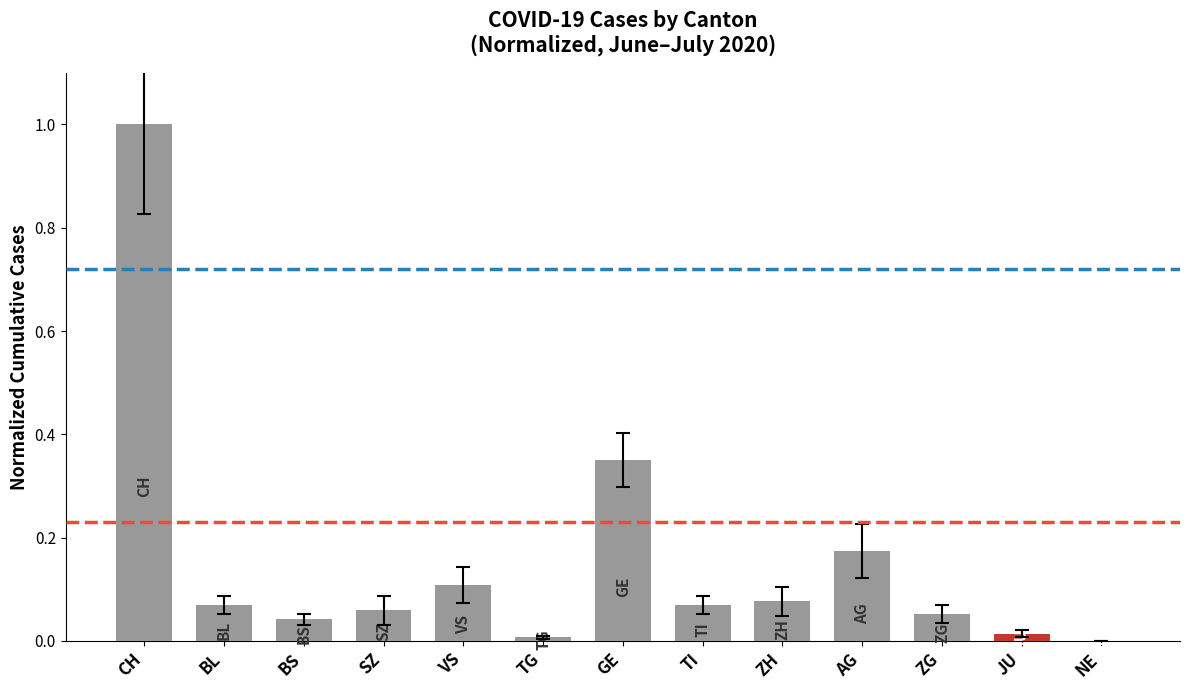

What is the greatest value displayed?

1.0